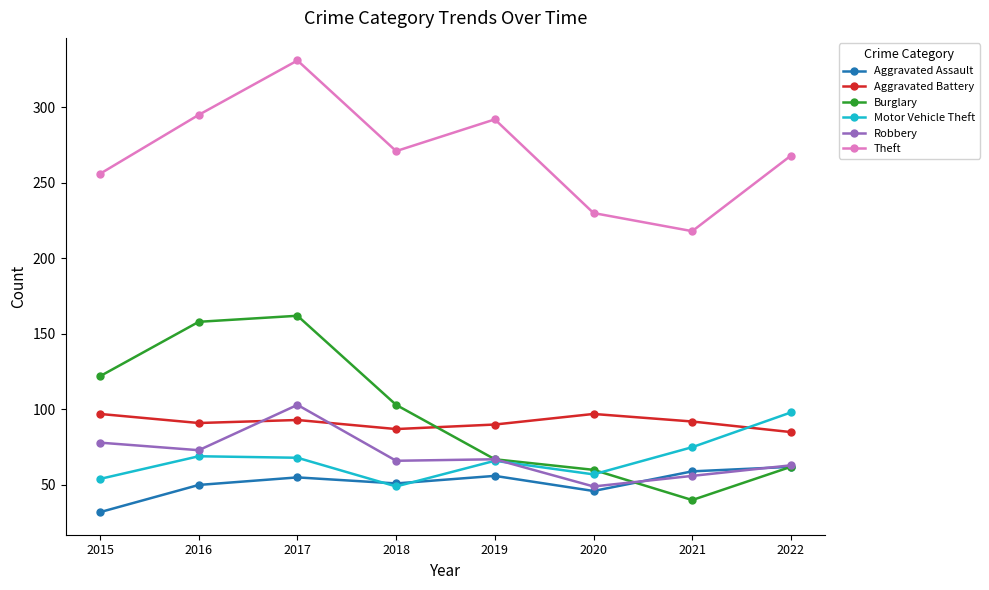

Is the value of Robbery at 2015 greater than the value of Burglary at 2019?

Yes